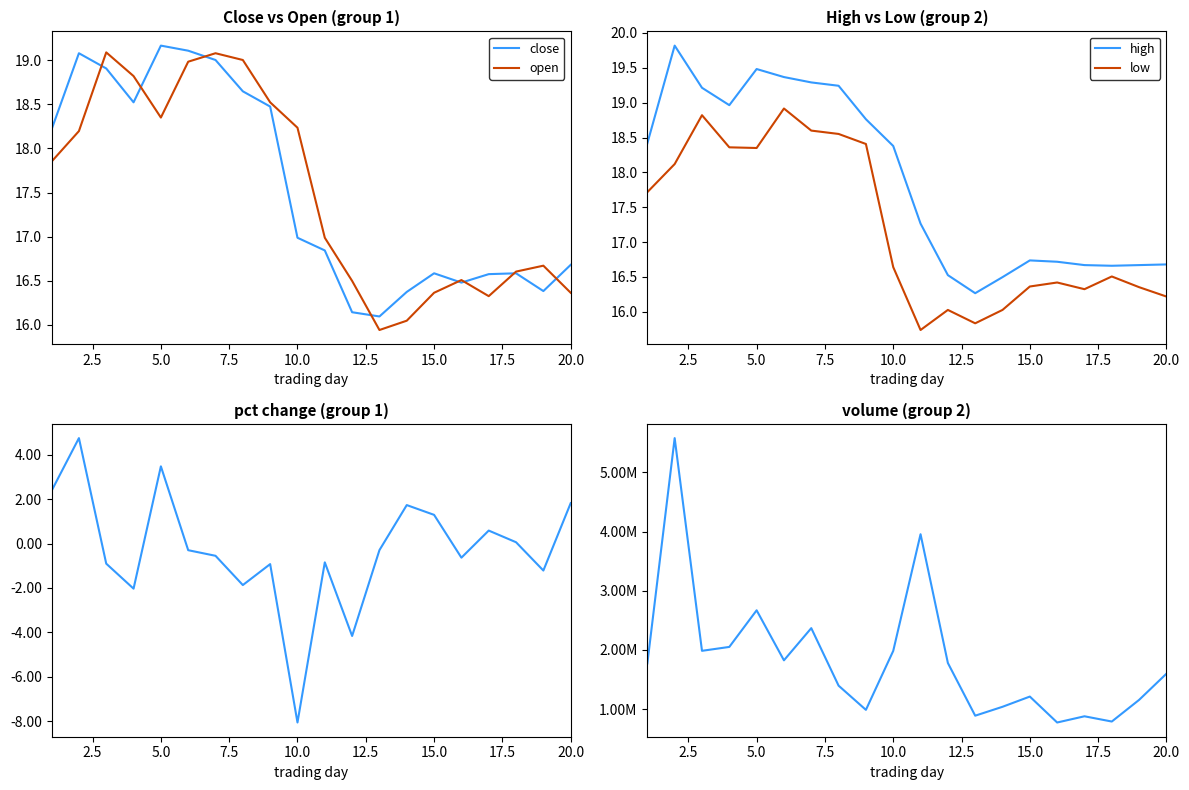

What is the difference between the second highest and second lowest values in the high series?

3.0